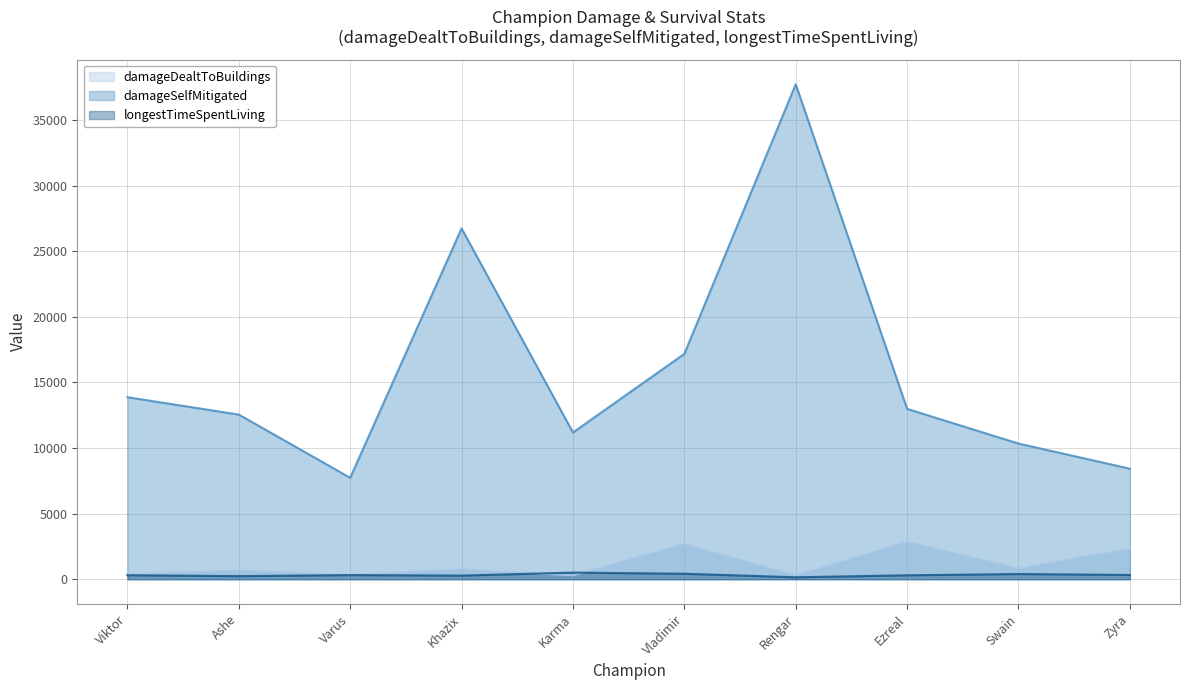

Between Varus and Vladimir, which series saw the biggest shift?

damageSelfMitigated